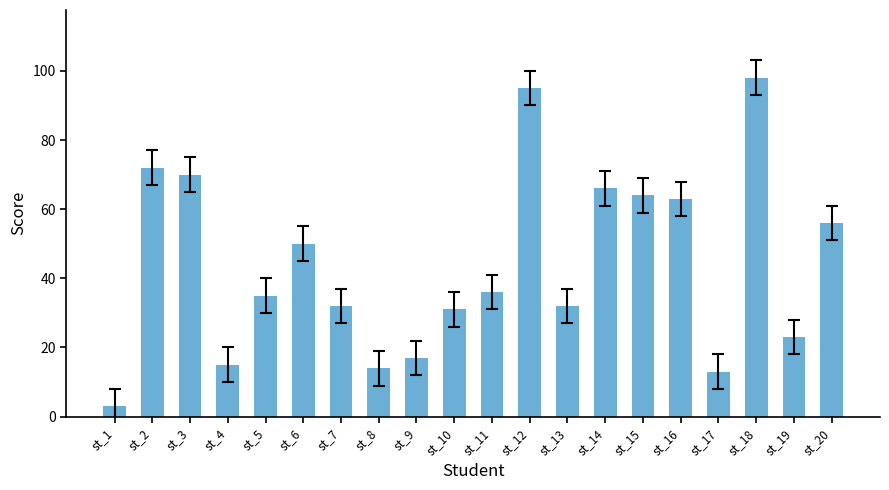

How many data points does each series have?

20